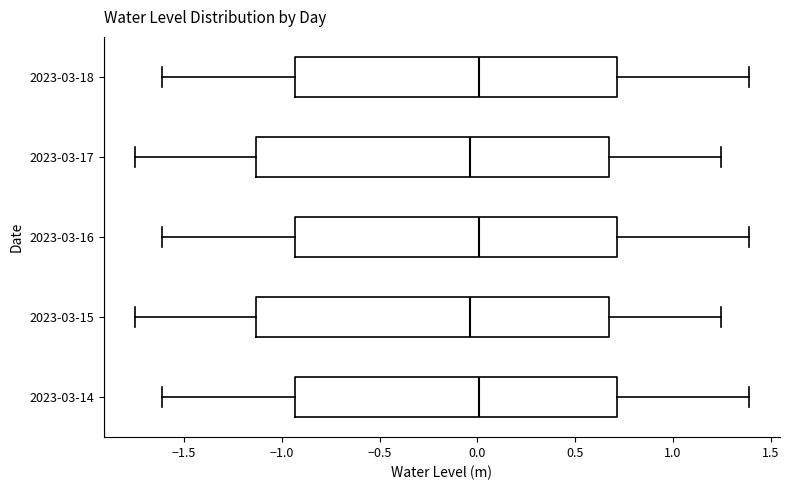

Reading bottom to top, transcribe this box plot: for each box, give where its median line is, the range the box spans, and where its two whiskers end, as read against the x-axis. The values are not printed on the chart, so give them approximately, as read against the axis.

2023-03-14: median 0.00, box -0.95 to 0.70, whiskers -1.60 to 1.40
2023-03-15: median -0.05, box -1.15 to 0.70, whiskers -1.75 to 1.25
2023-03-16: median 0.00, box -0.95 to 0.70, whiskers -1.60 to 1.40
2023-03-17: median -0.05, box -1.15 to 0.70, whiskers -1.75 to 1.25
2023-03-18: median 0.00, box -0.95 to 0.70, whiskers -1.60 to 1.40